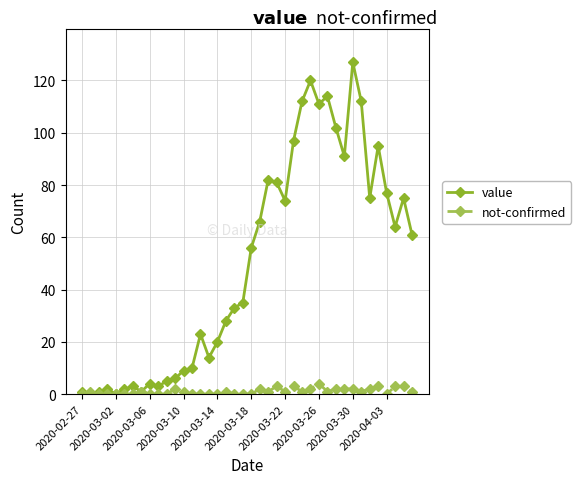

What is the greatest value displayed?

127